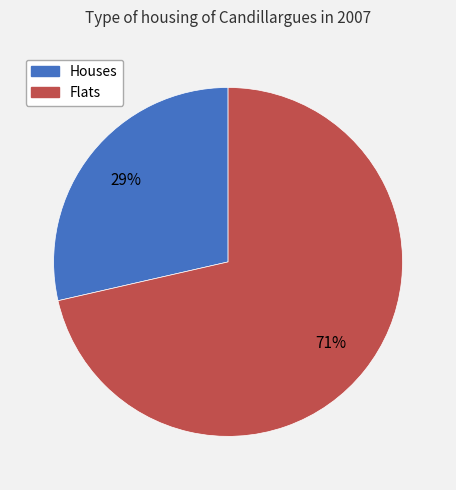

Is there a majority slice in this chart?

Yes